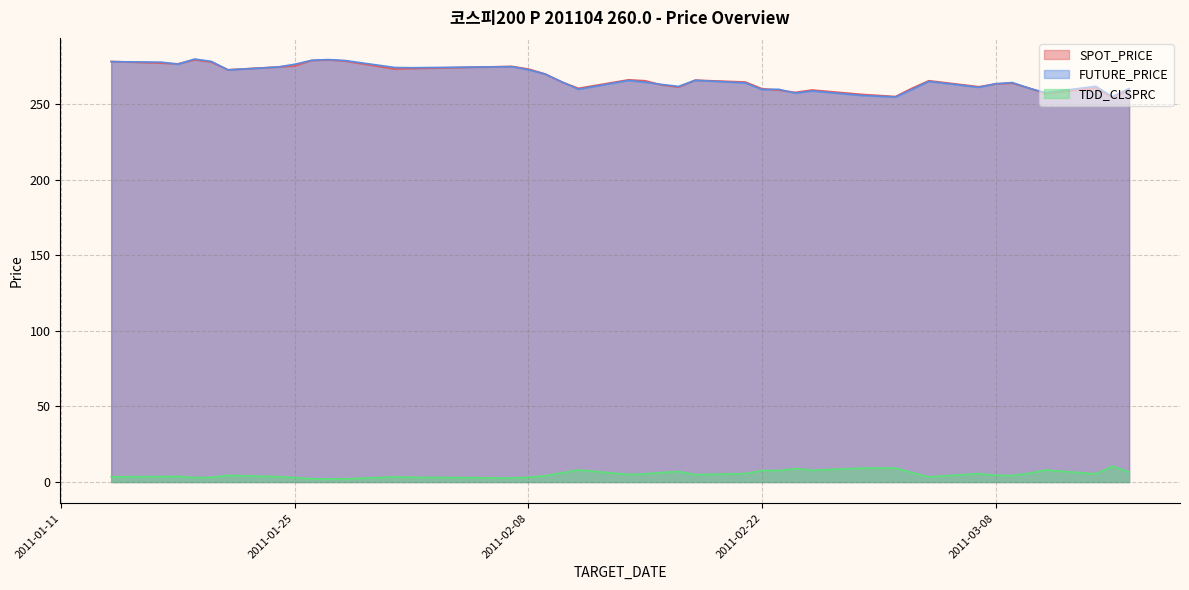

Rank the categories by SPOT_PRICE value from lowest to highest.

2011-03-15, 2011-03-02, 2011-02-28, 2011-03-11, 2011-02-24, 2011-02-23, 2011-02-25, 2011-03-16, 2011-02-22, 2011-02-11, 2011-03-03, 2011-03-10, 2011-03-14, 2011-02-17, 2011-03-07, 2011-02-16, 2011-03-08, 2011-03-09, 2011-02-21, 2011-02-10, 2011-02-15, 2011-03-04, 2011-02-18, 2011-02-14, 2011-02-09, 2011-01-21, 2011-01-31, 2011-02-08, 2011-02-01, 2011-01-24, 2011-02-07, 2011-01-25, 2011-01-18, 2011-01-17, 2011-01-20, 2011-01-14, 2011-01-28, 2011-01-26, 2011-01-27, 2011-01-19